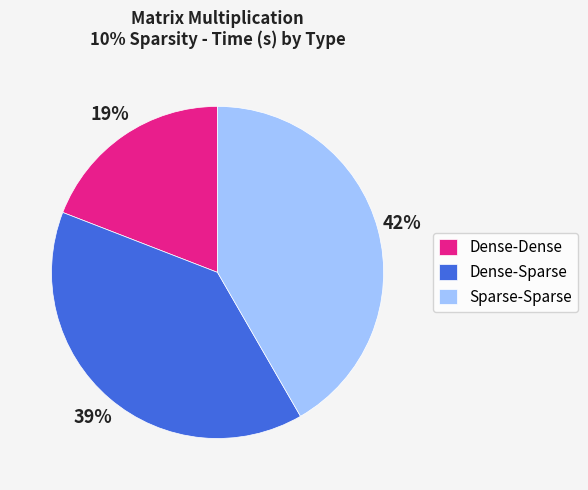

How many slices are in this pie chart?

3